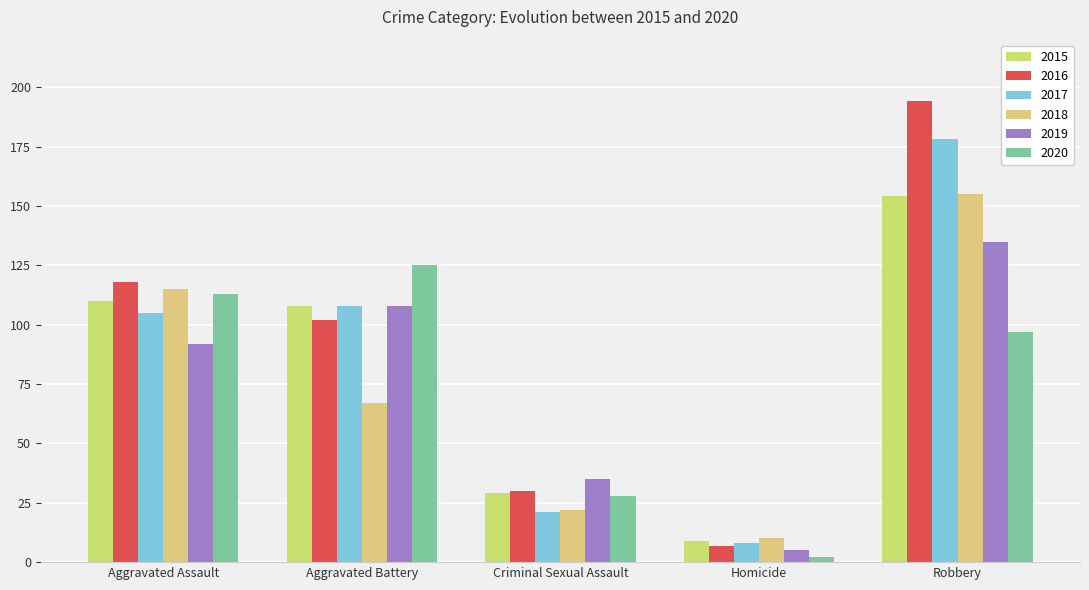

Reading left to right, list all the values displayed in this chart.

2015: 110	108	29	9	154
2016: 118	102	30	7	194
2017: 105	108	21	8	178
2018: 115	67	22	10	155
2019: 92	108	35	5	135
2020: 113	125	28	2	97